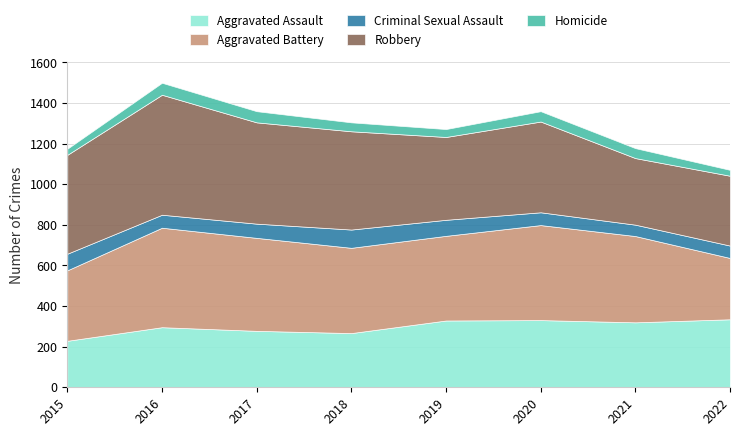

True or false: Aggravated Battery and Homicide intersect in this chart.

False